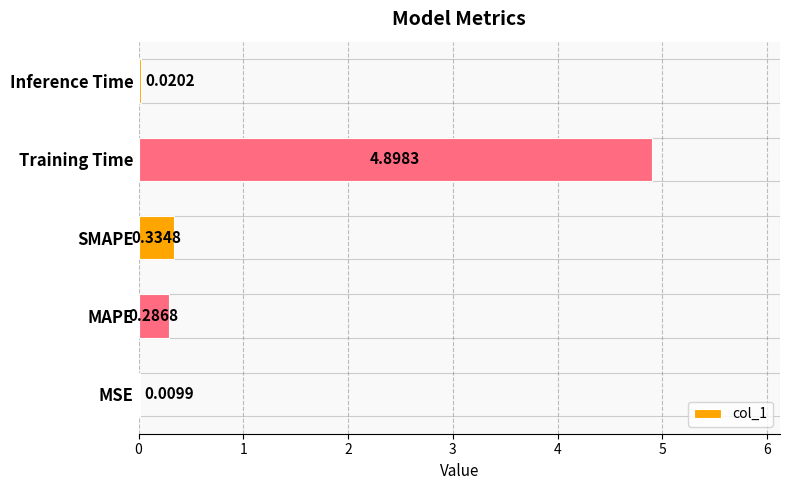

How many distinct data groups are displayed?

1